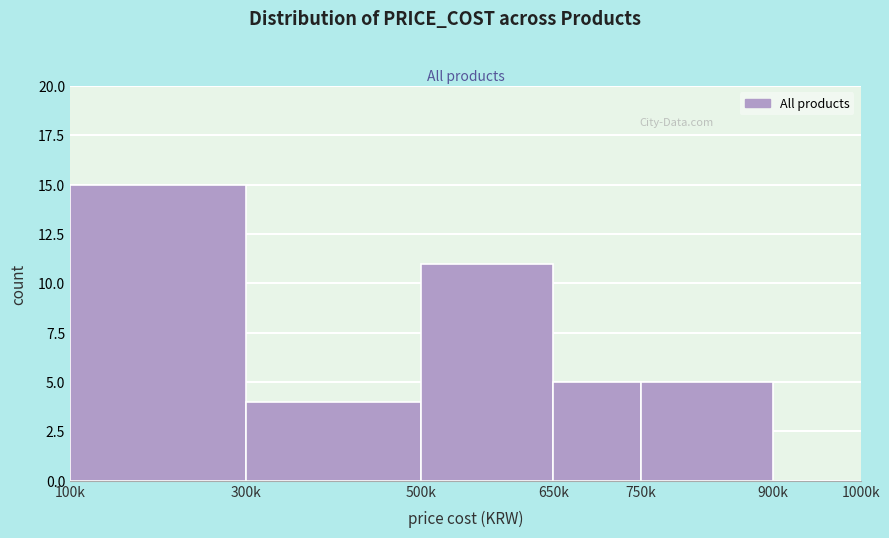

Reading right to left, what are all the values shown in this chart?

900k=0	750k=5	650k=5	500k=11	300k=4	100k=15